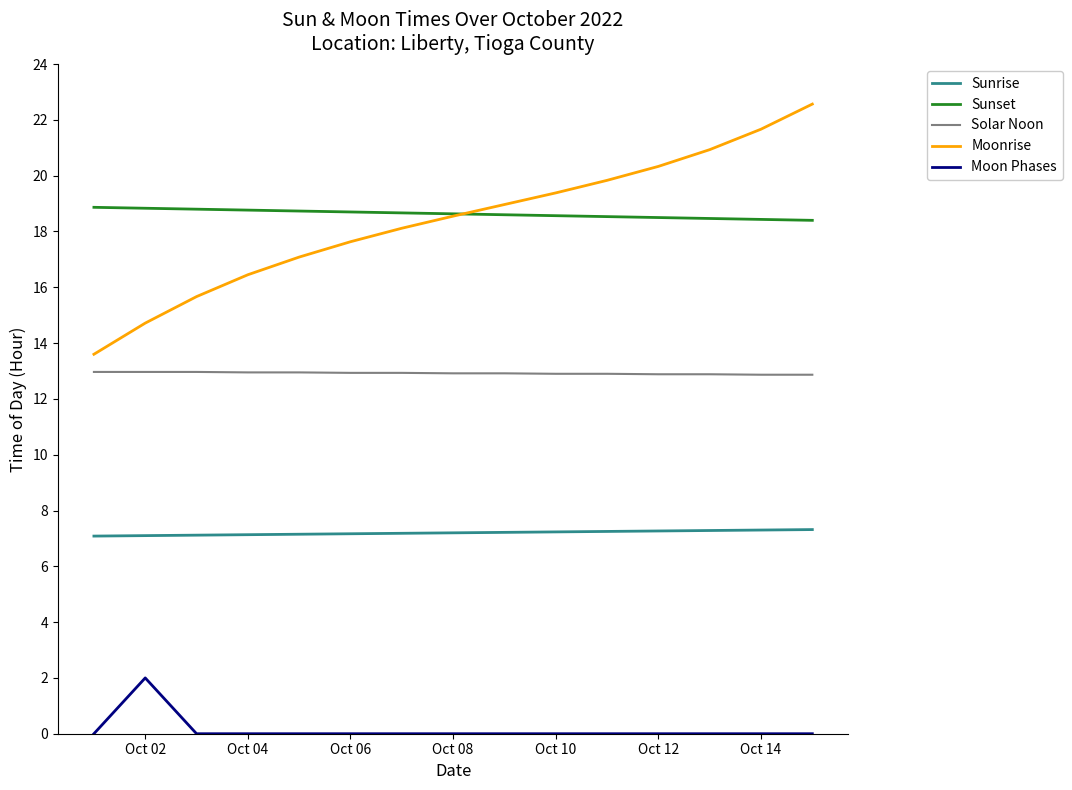

True or false: Moonrise and Solar Noon cross at least once.

False